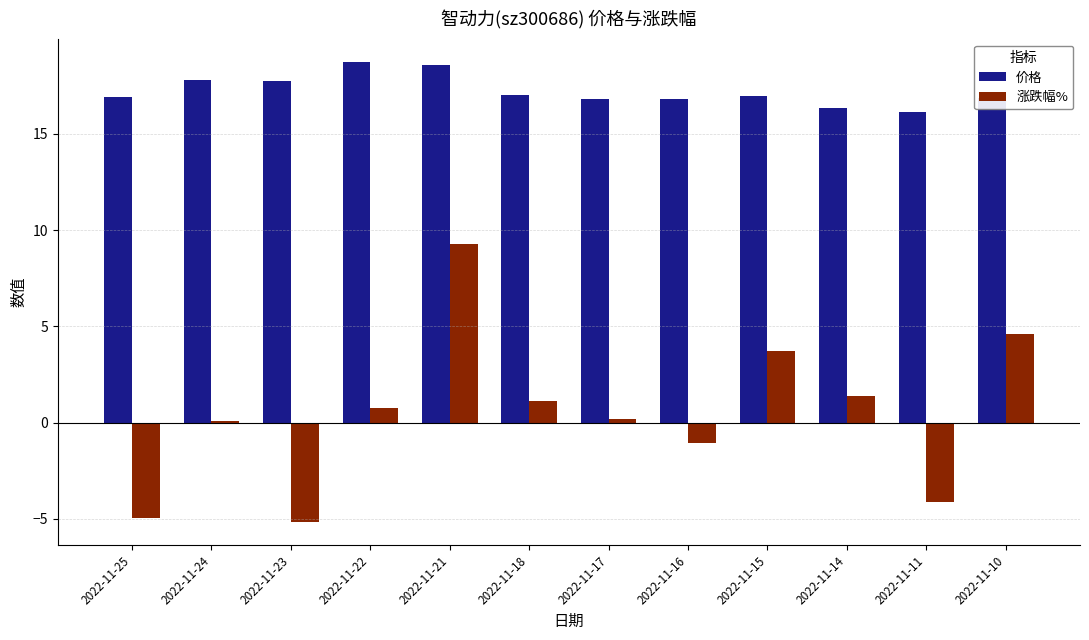

What are all the series names shown in the legend?

价格, 涨跌幅%